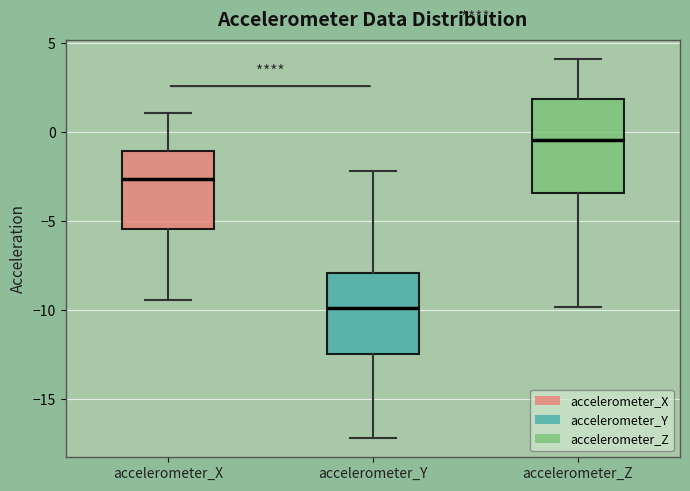

Where is the lower edge of the box for accelerometer_Z on the y-axis? The values are not printed on the chart, so give them approximately, as read against the axis.

-3.5